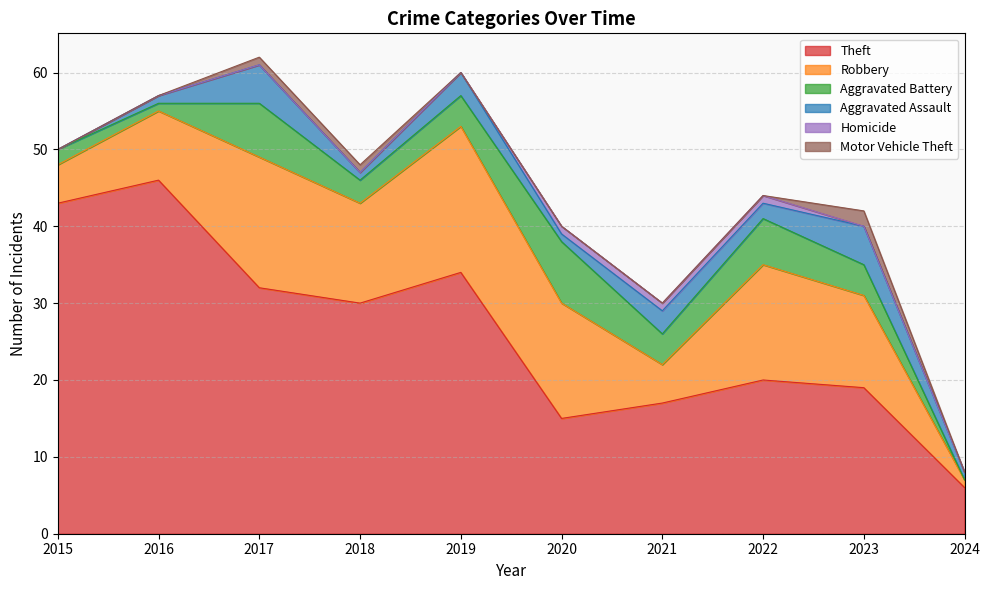

How many lines are shown in the chart?

6